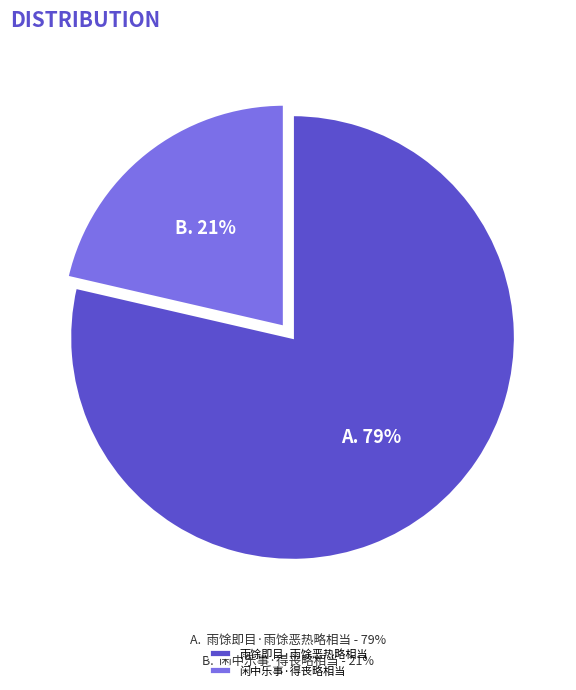

What percentage is the 雨馀即目·雨馀恶热略相当 slice, to the nearest percent?

79%